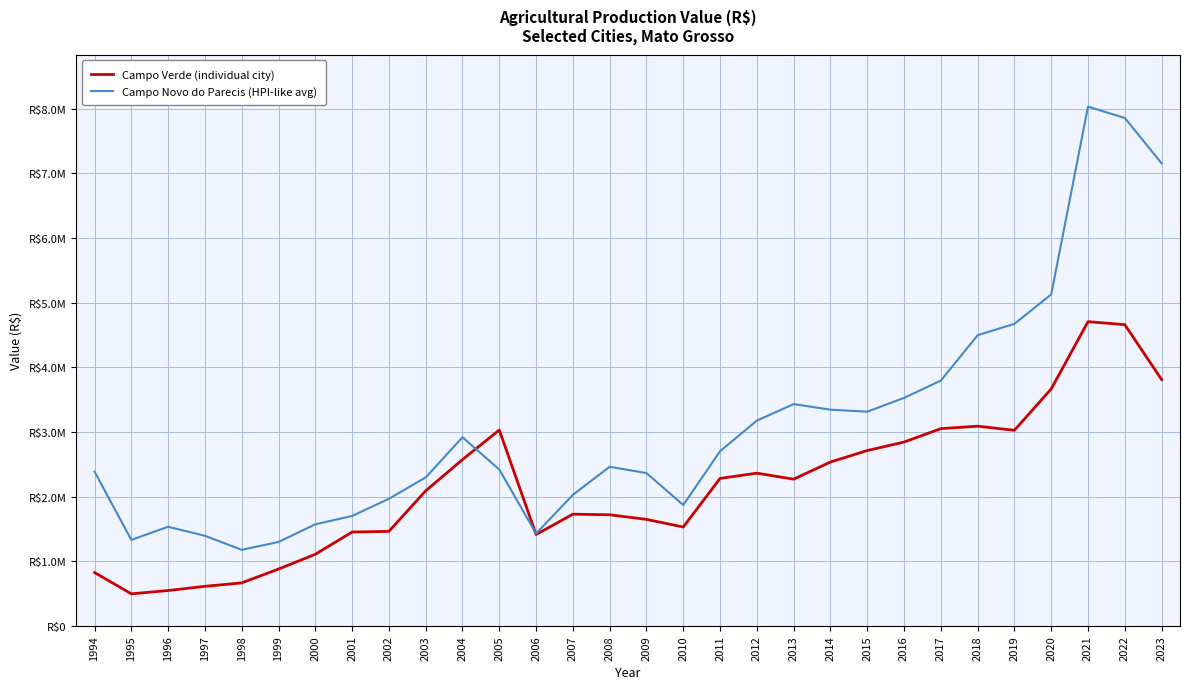

In Campo Verde (individual city), how many points are higher than both neighbors (excluding endpoints)?

5